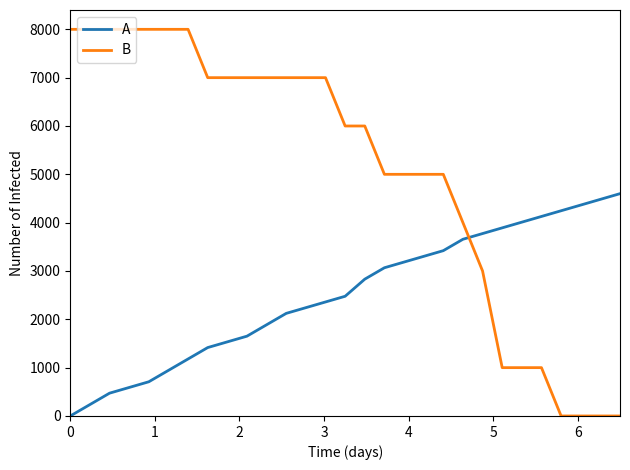

Which series has the largest total across all categories?

B